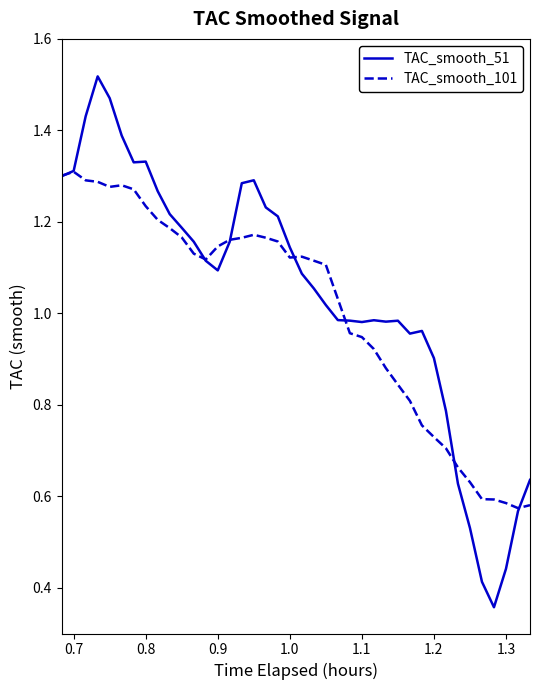

Which series has the largest range (max minus min)?

TAC_smooth_51